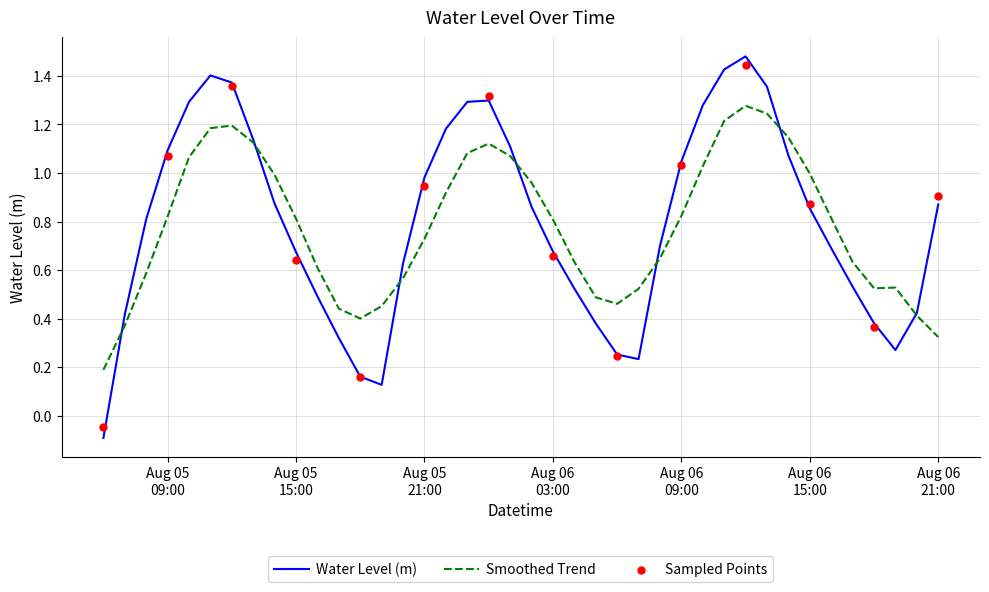

What is the ratio of the value at 2023-08-06 00:00:00 to the value at 2023-08-06 12:00:00?

0.9